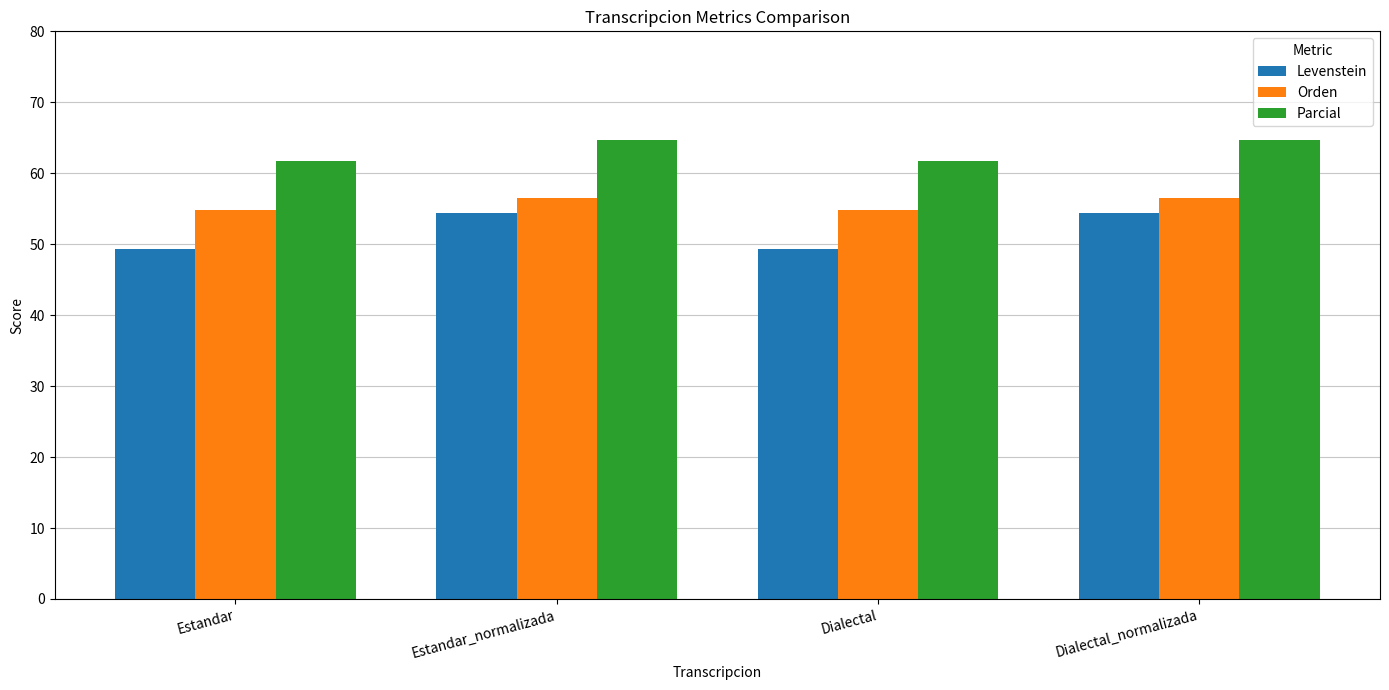

What is the spread (max minus min) of values at Estandar_normalizada?

10.2